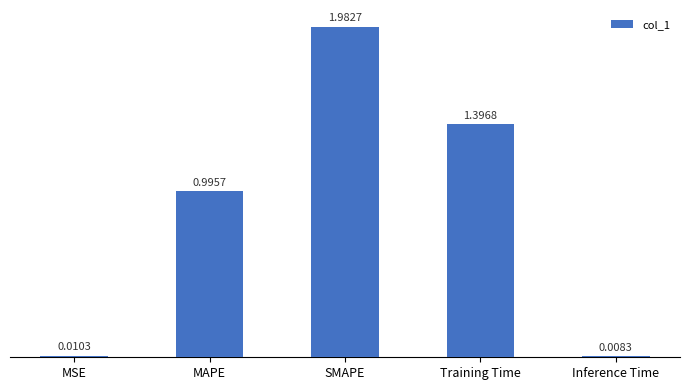

At which label is the value closest to 0?

Inference Time